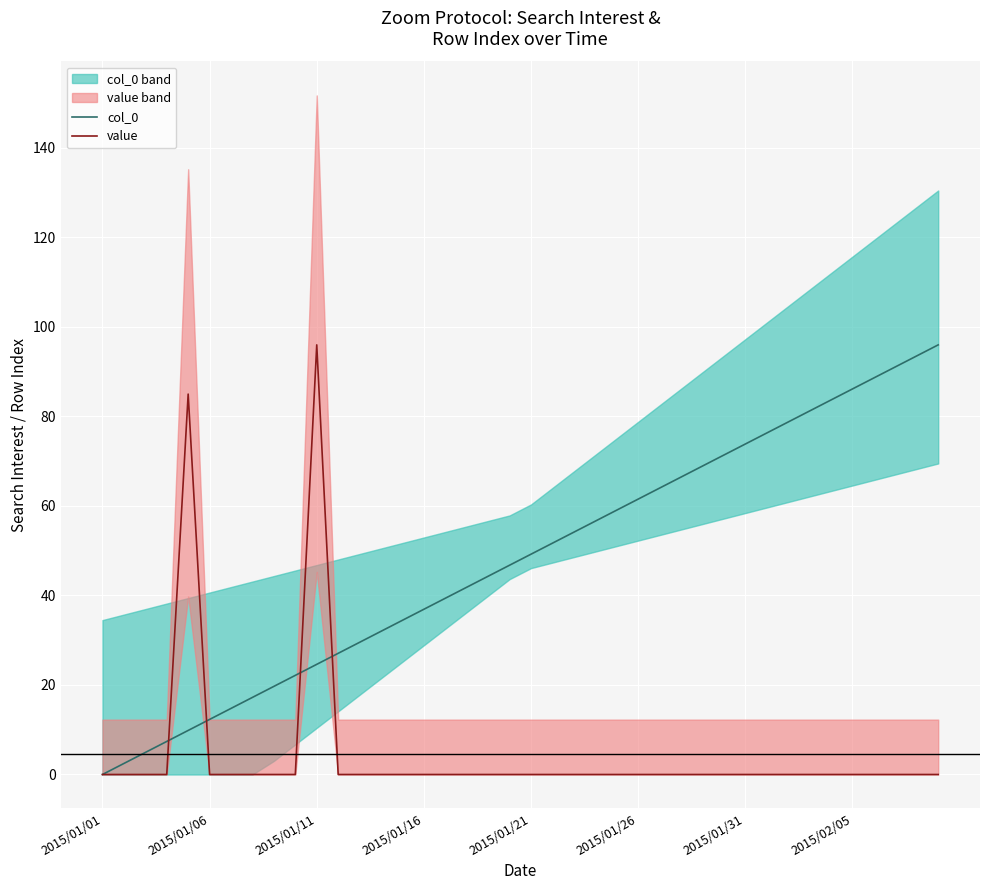

What is the average value of the value series?

4.5